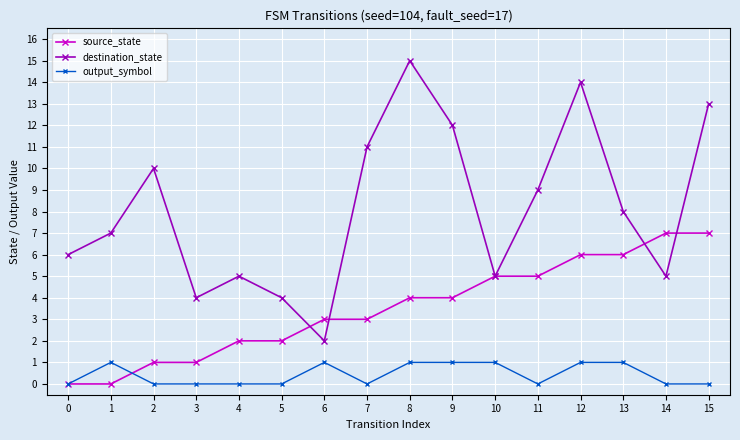

How many lines are shown in the chart?

3